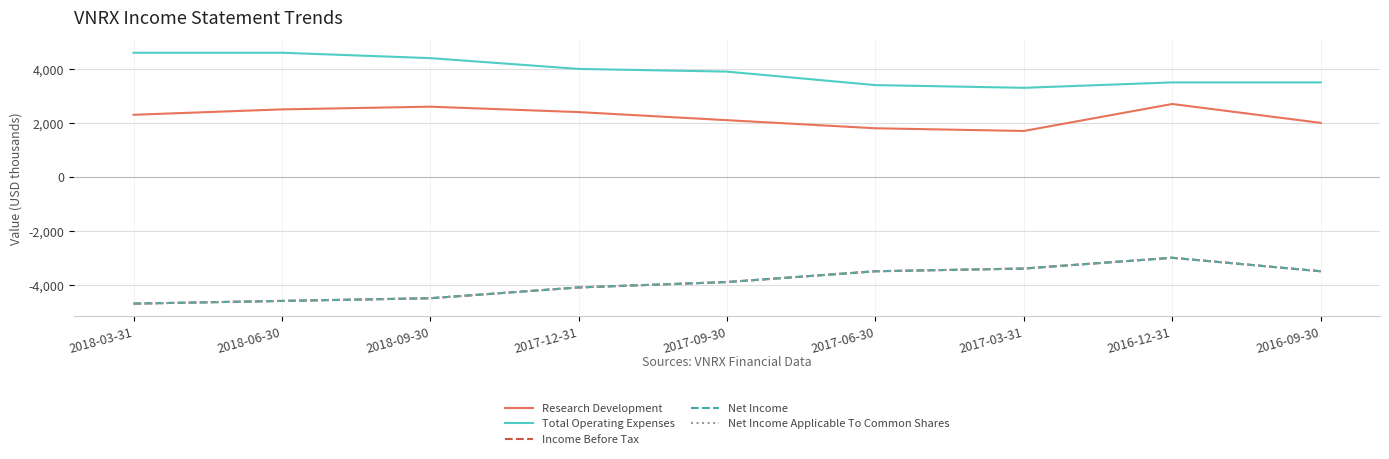

The value of Net Income Applicable To Common Shares at 2018-09-30 is -4500. True or false?

True